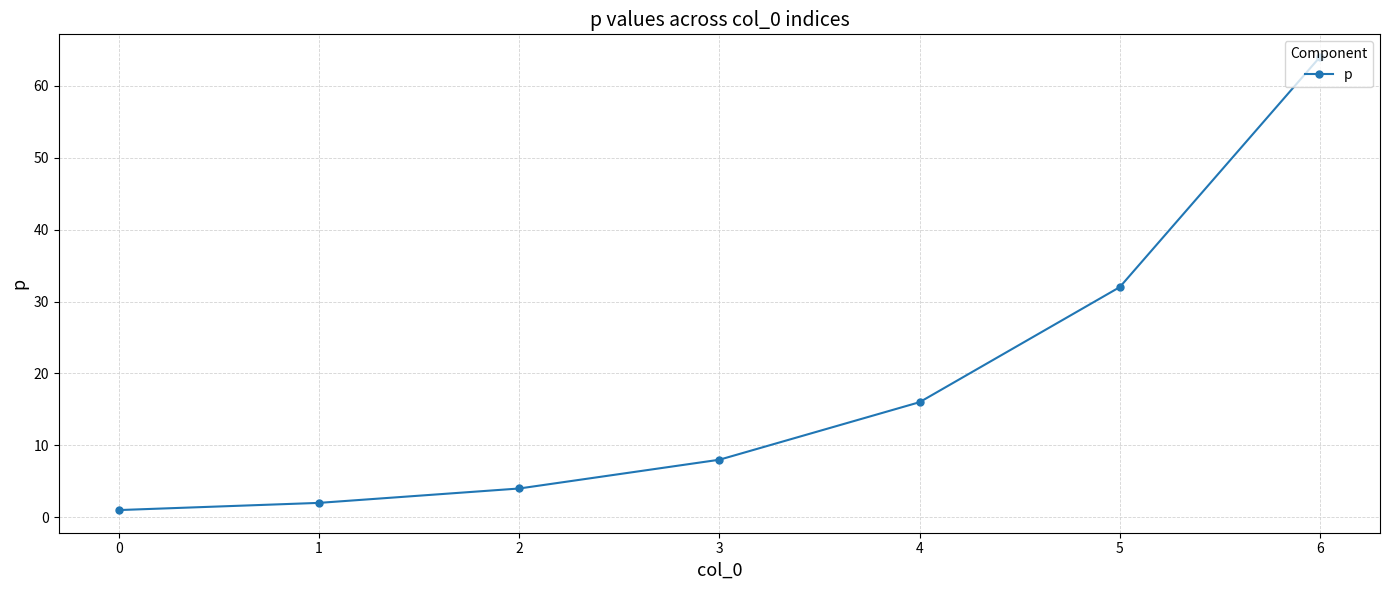

True or false: the data shows 11 at 3.

False